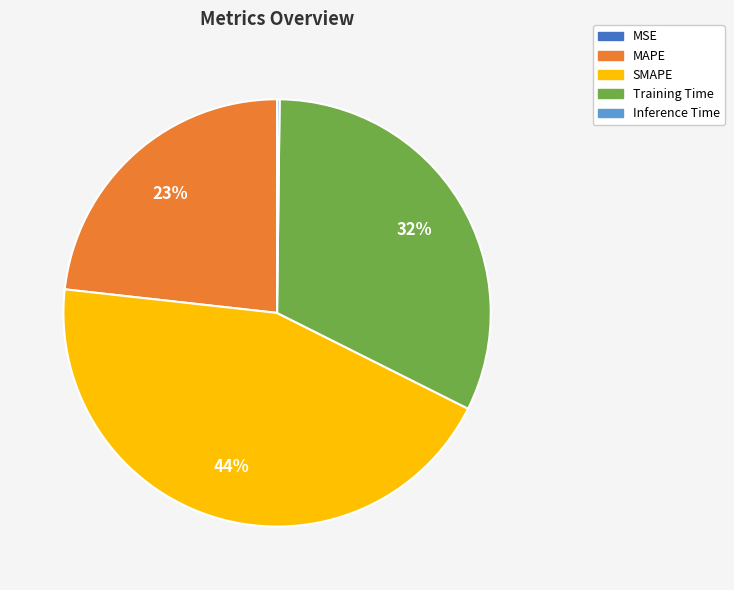

Approximately how many times larger is the value at SMAPE compared to MAPE?

1.9